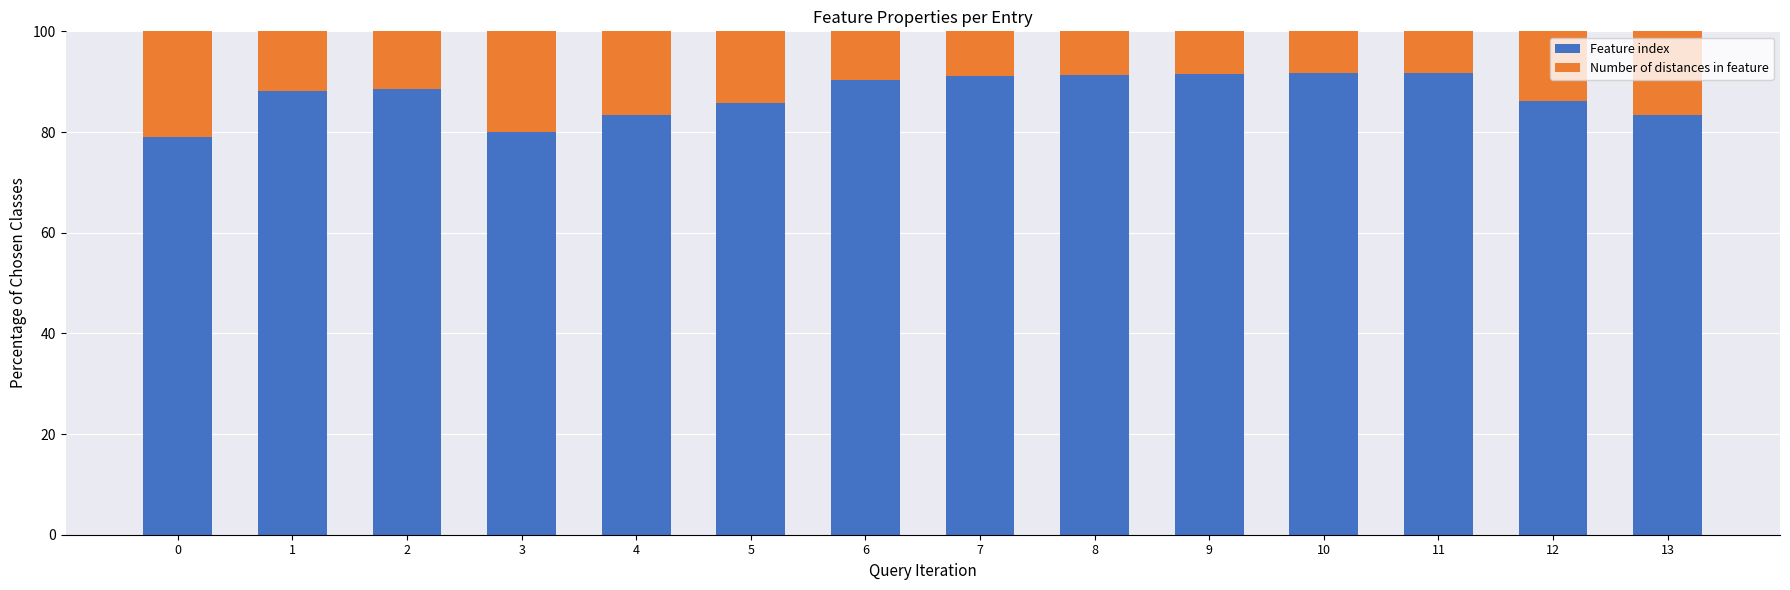

What are all the series names shown in the legend?

Feature index, Number of distances in feature